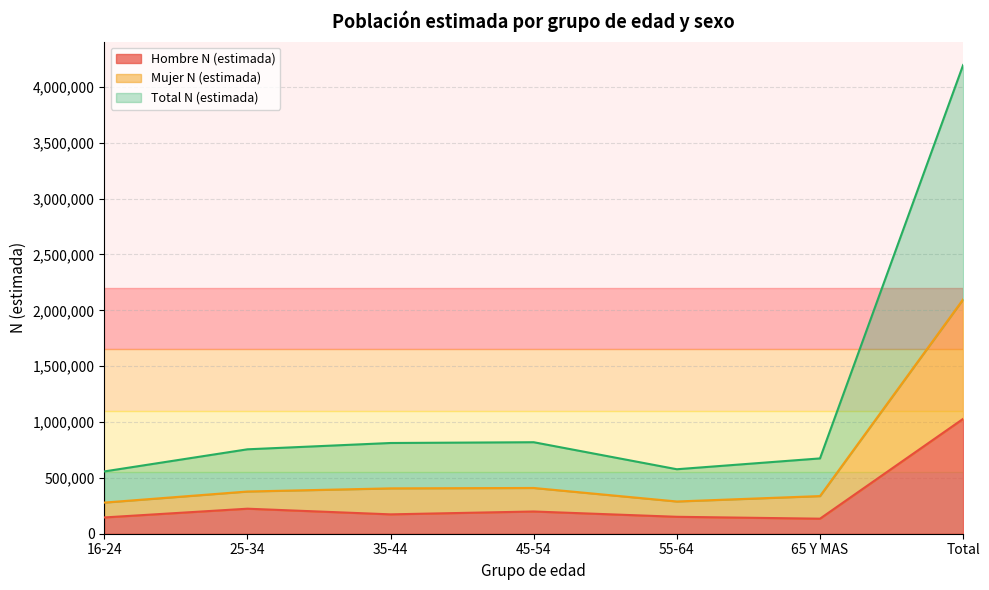

True or false: Hombre N (estimada) has a value of 151587 at 55-64.

True